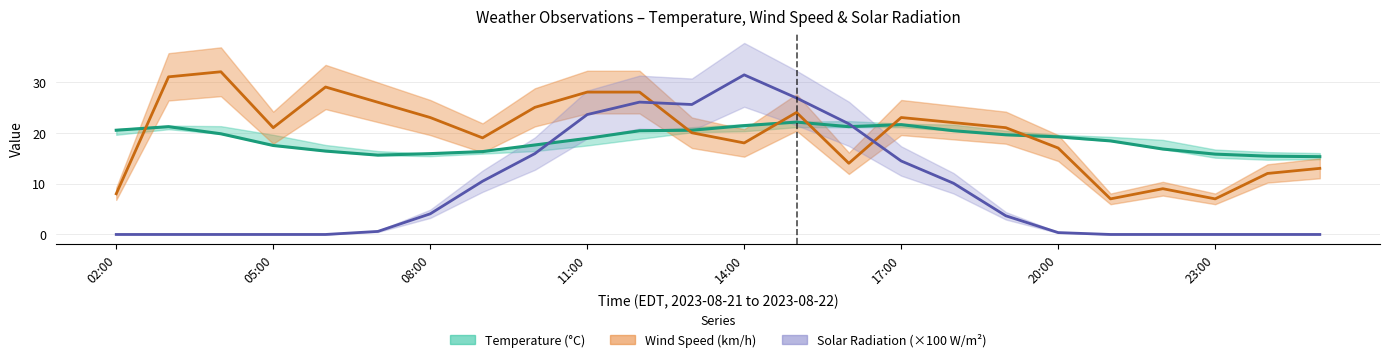

What value does the Temperature series have at 14?

21.2